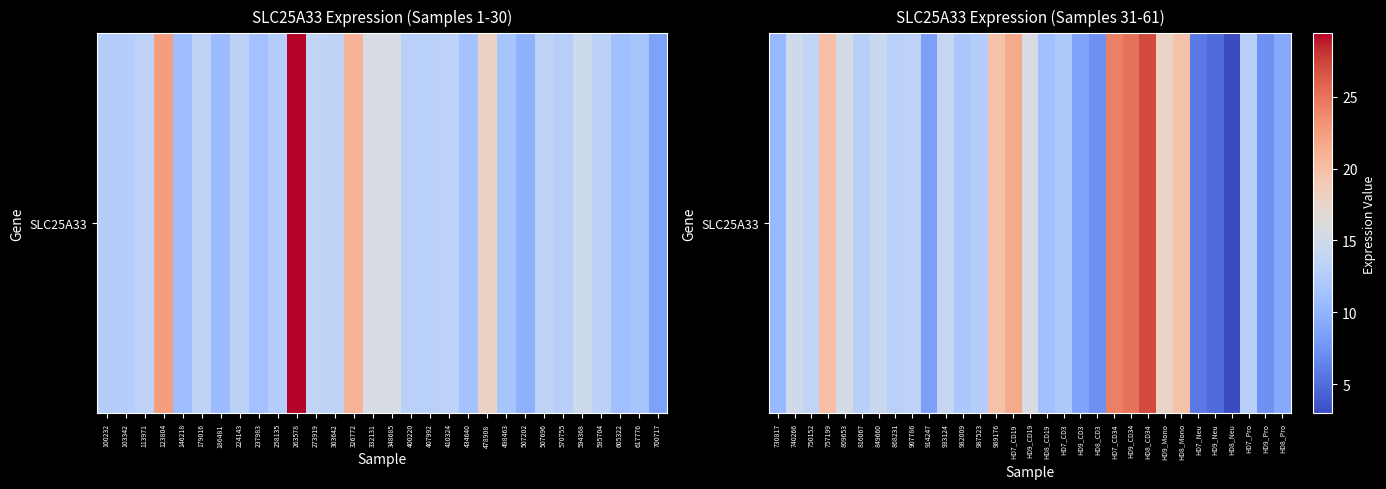

Is it true that the value at 750152 is 7.2?

False